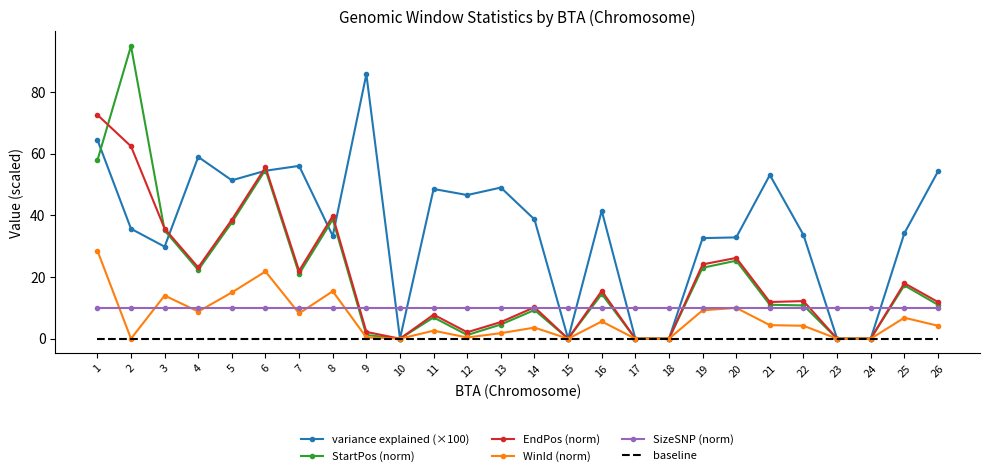

Which series has the largest range (max minus min)?

StartPos (norm)